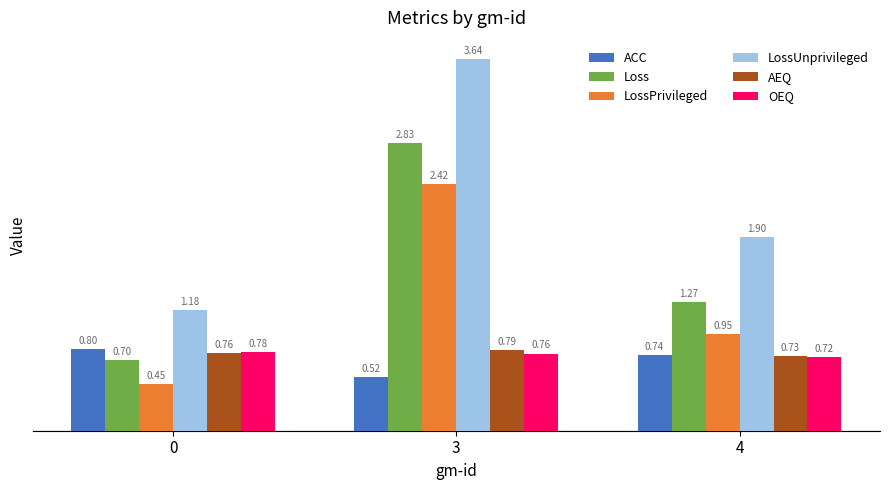

Is it true that ACC equals 0.7 at 4?

True